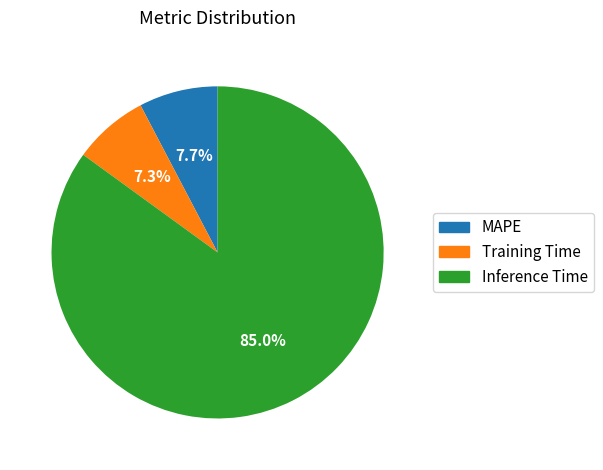

The Training Time slice represents 7% of the pie. True or false?

True